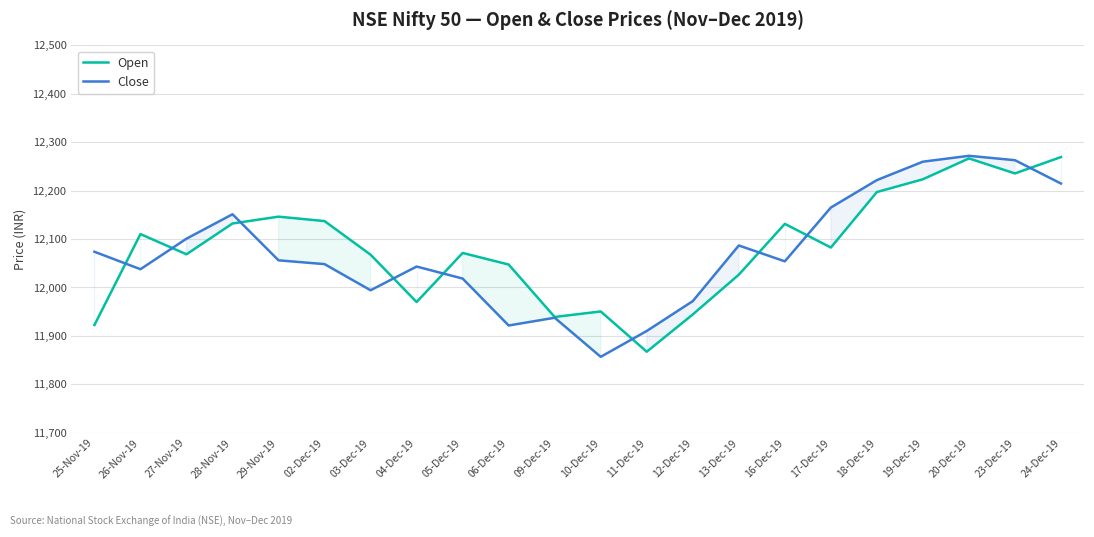

Where does the Close series first go above 12056?

25-Nov-19